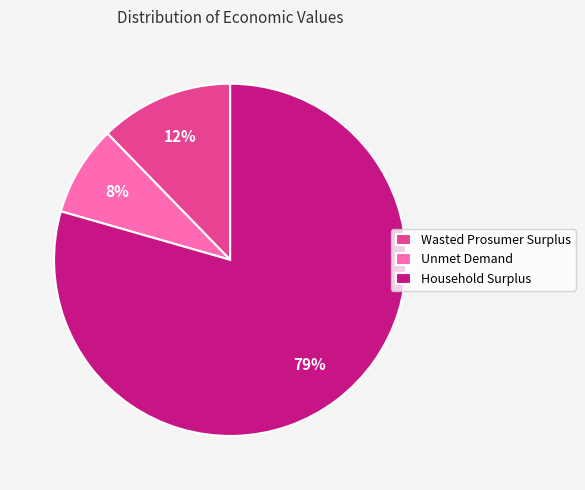

How many slices are in this pie chart?

3